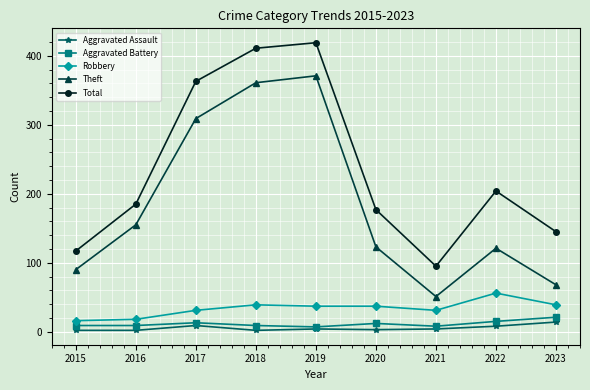

Which series has the largest total across all categories?

Total